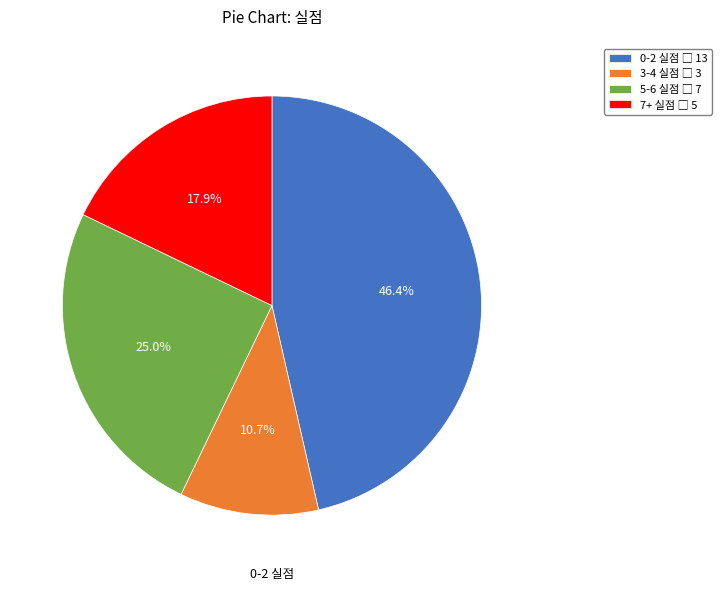

Is there any slice that represents more than half of the pie?

No